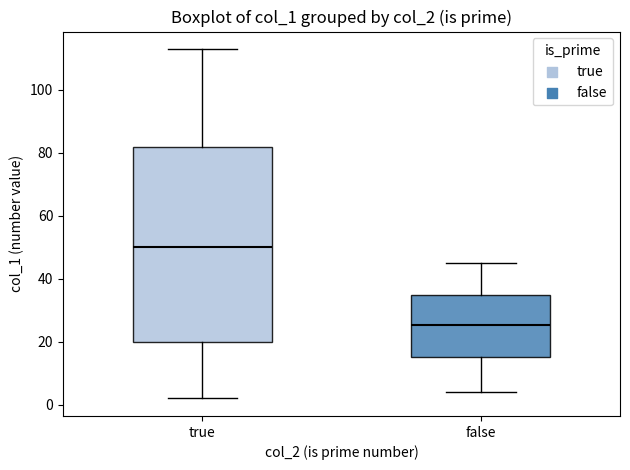

Which box has the lowest median line?

false